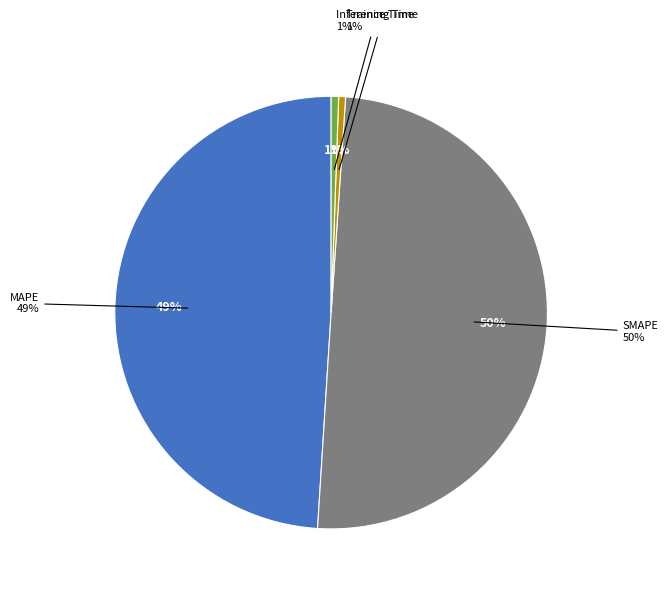

Is there any slice that represents more than half of the pie?

No